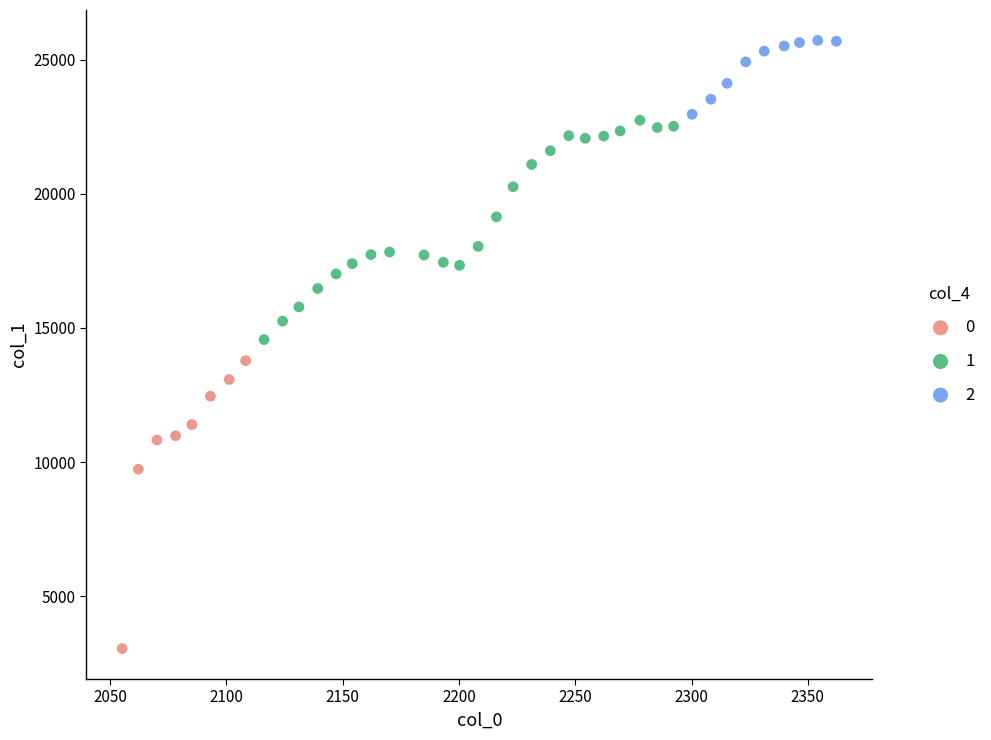

Which series reaches the minimum Y coordinate?

0